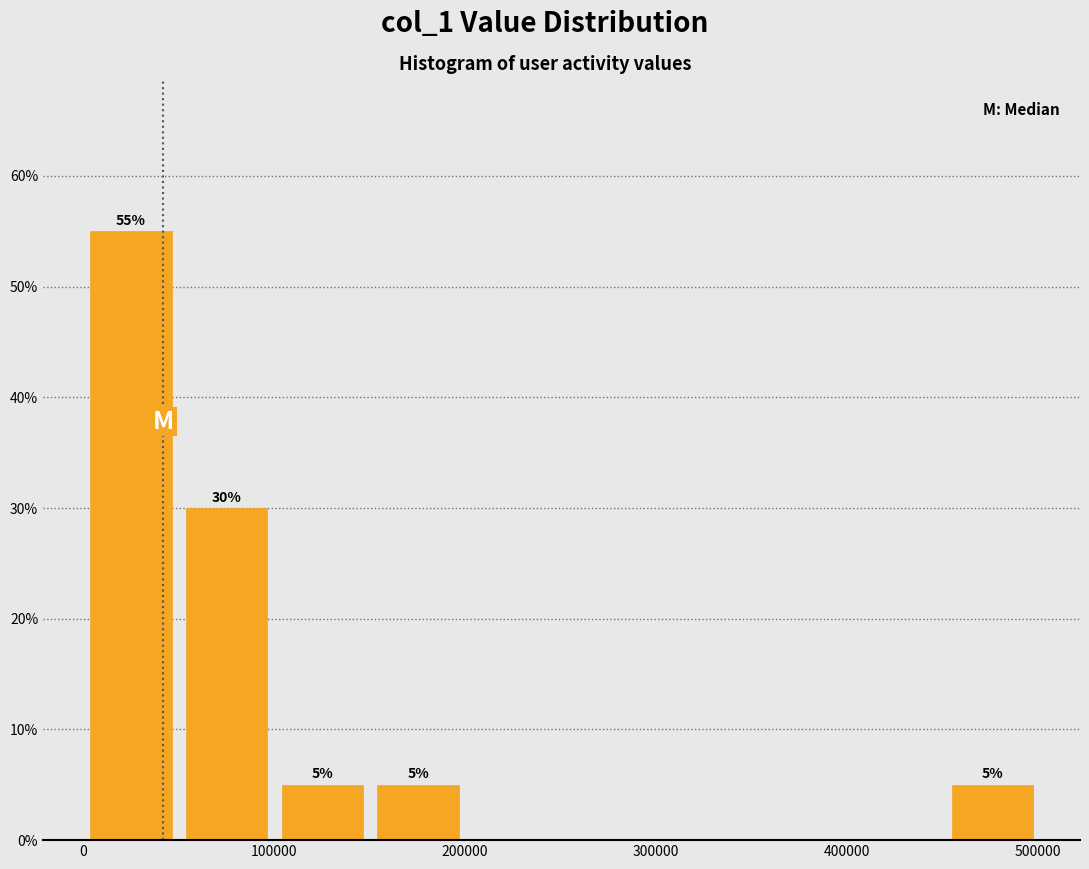

Over which range of the x-axis is the bar tallest?

0 to 50000